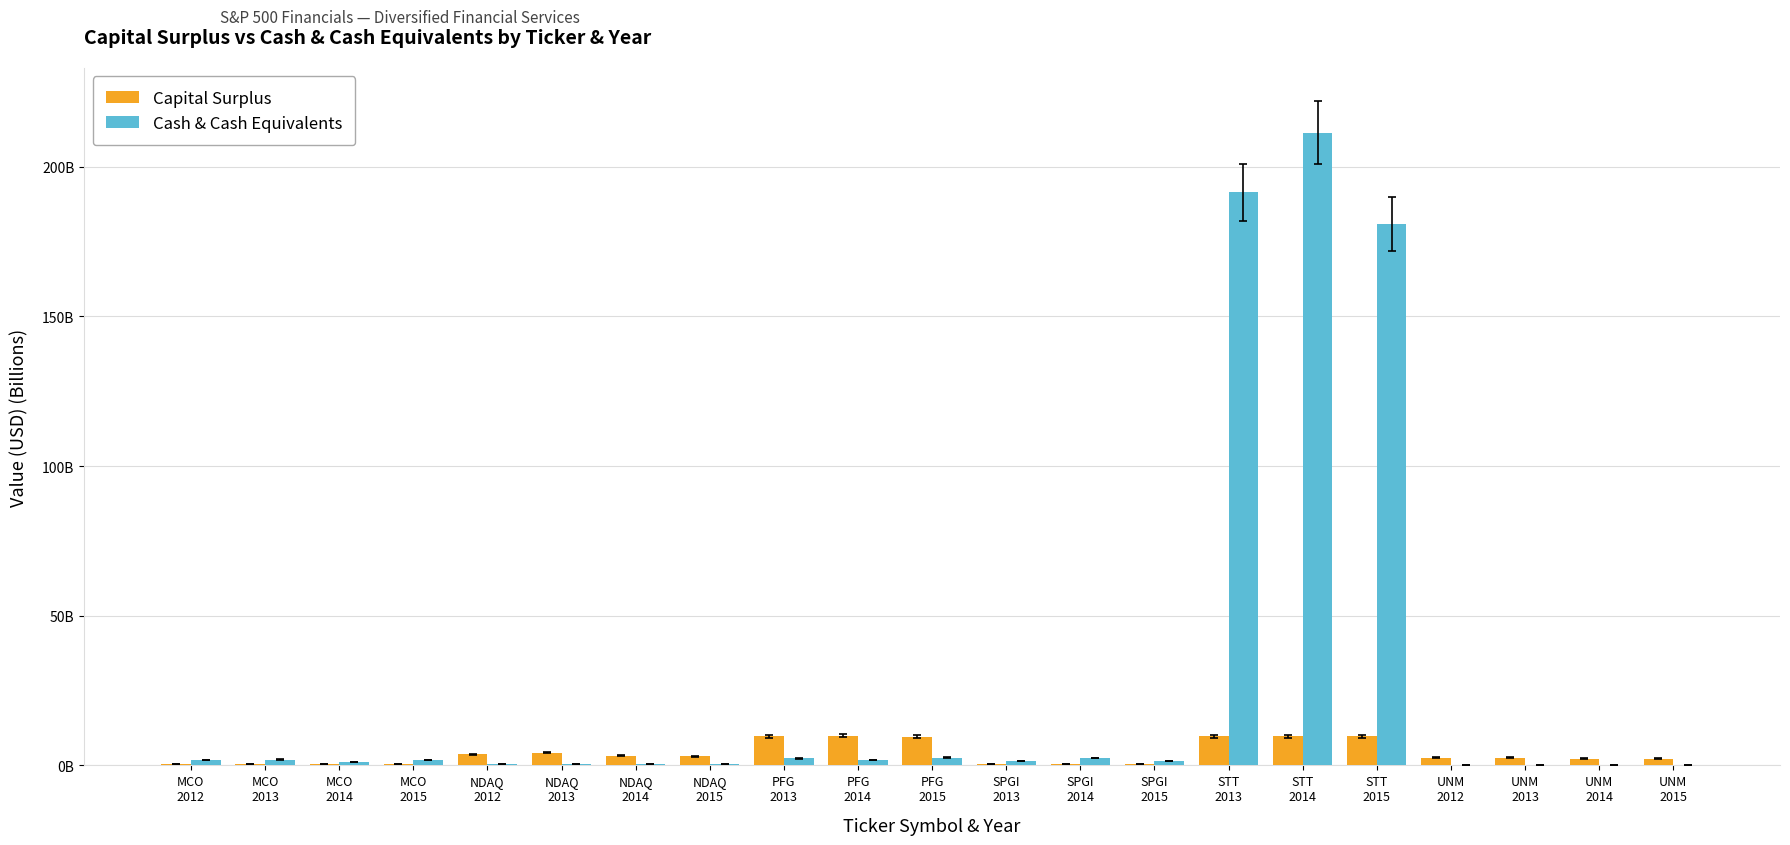

List the series in order of their peak value, lowest first.

Capital Surplus, Cash & Cash Equivalents